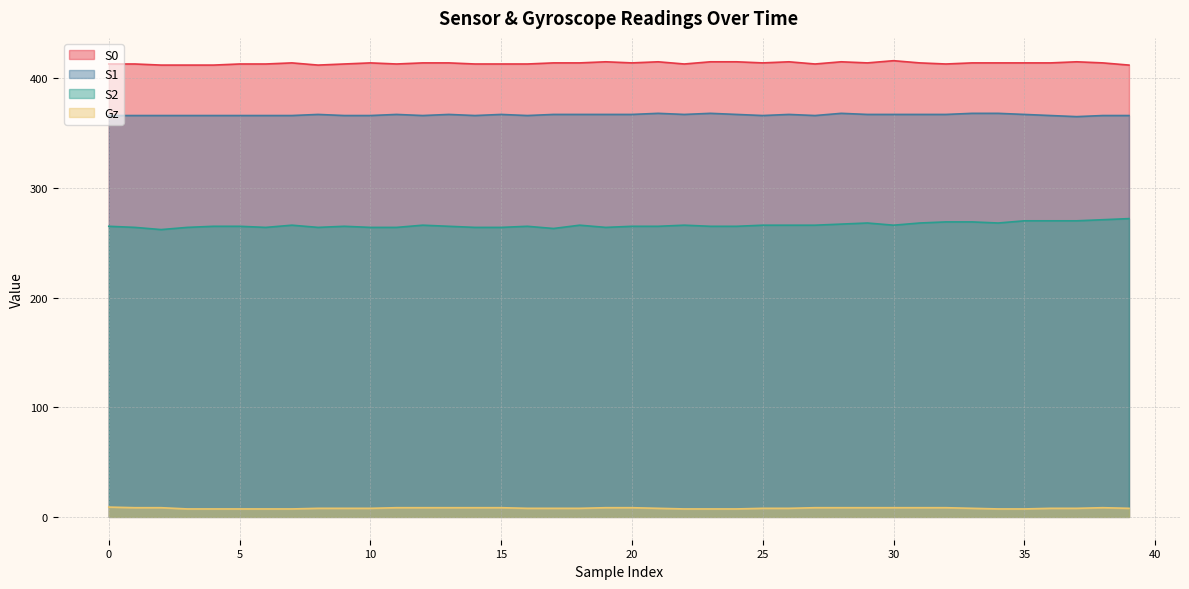

What are all the series names shown in the legend?

S0, S1, S2, Gz